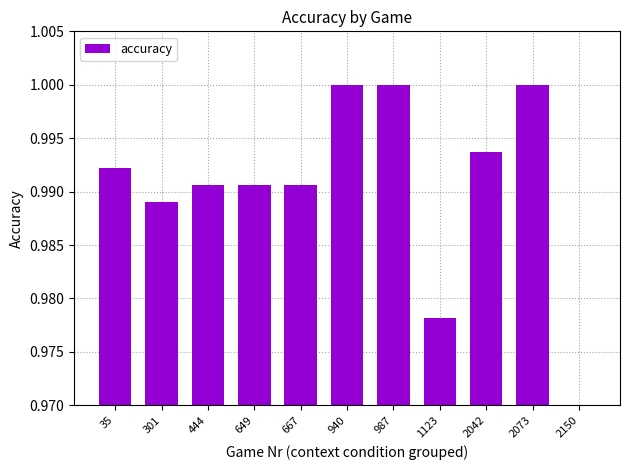

The chart shows a value of 0.5 at 940. True or false?

False